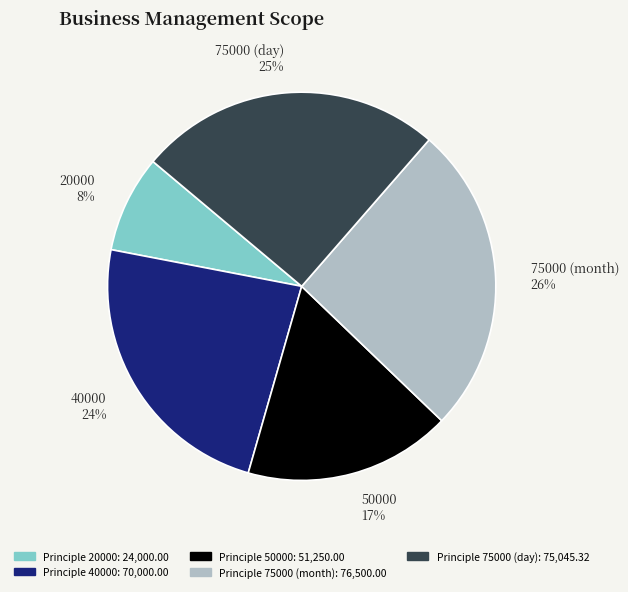

Is there a majority slice in this chart?

No